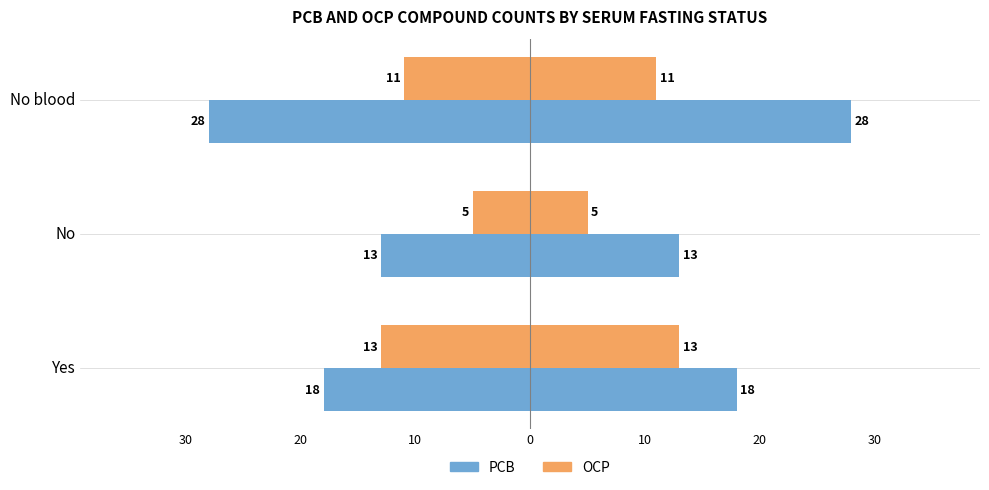

What value does the OCP series have at No blood?

-11